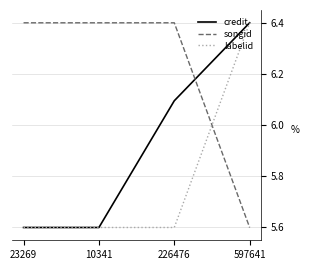

What is the total value across all series at 23269?

17.6